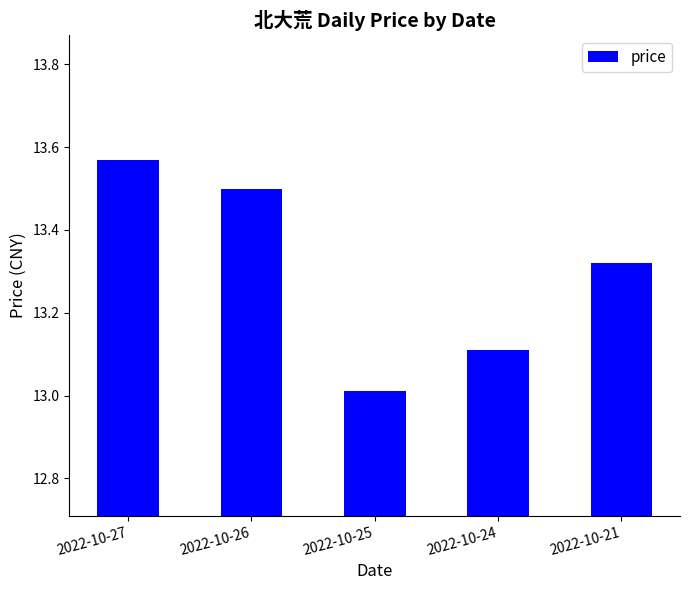

List the labels in order of value, smallest first.

2022-10-25, 2022-10-24, 2022-10-21, 2022-10-26, 2022-10-27